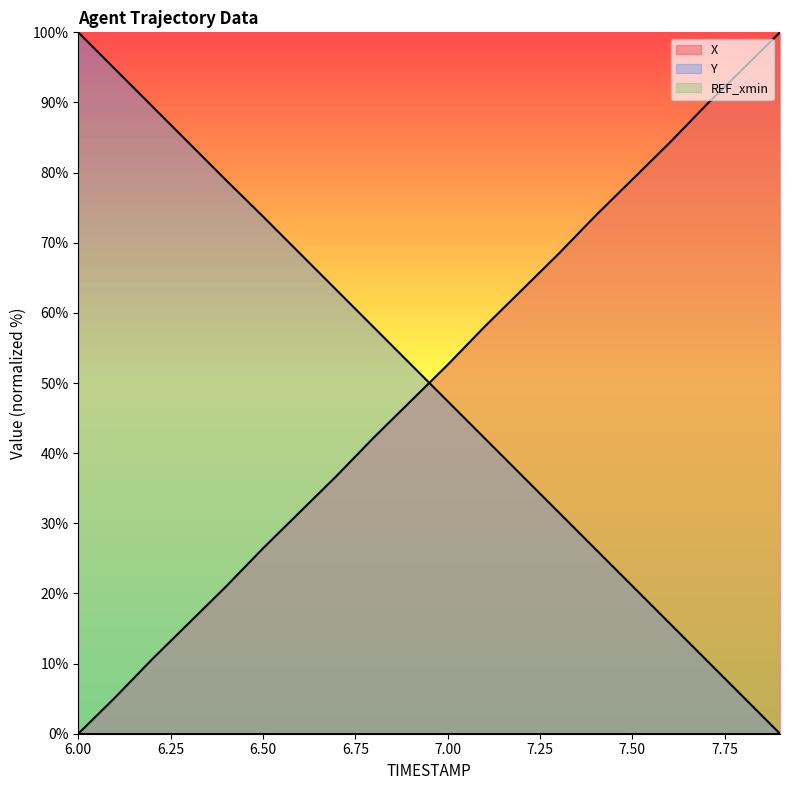

Which category has the highest value across all series?

7.9